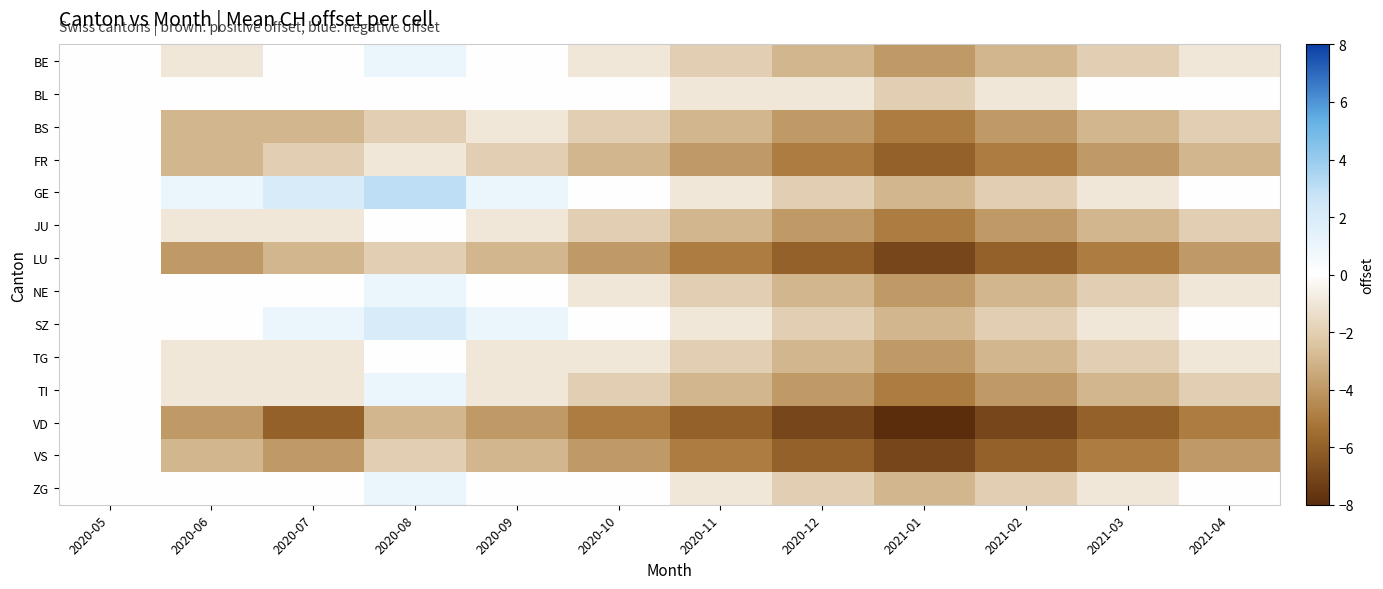

How many categories are shown in the chart?

12